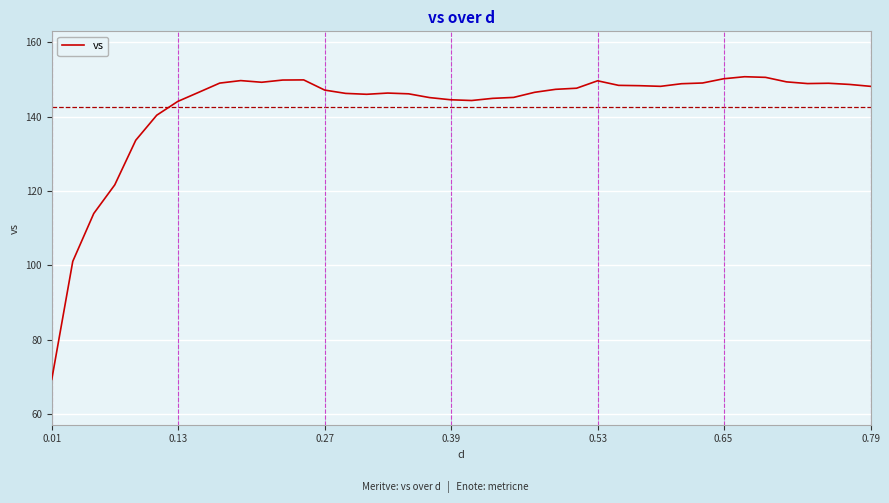

What is the maximum value shown in the chart?

150.7